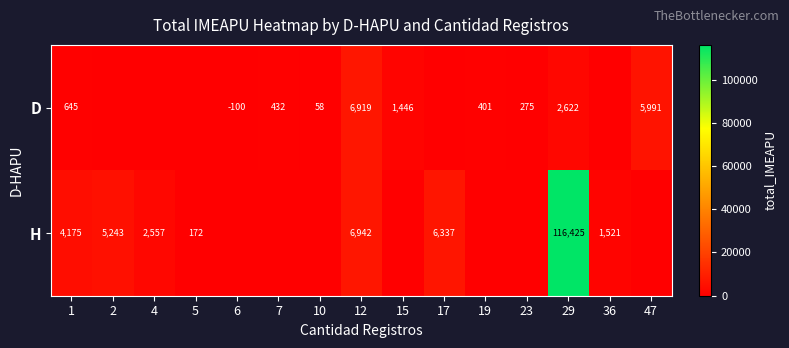

True or false: D has a value of 645 at 1.

True